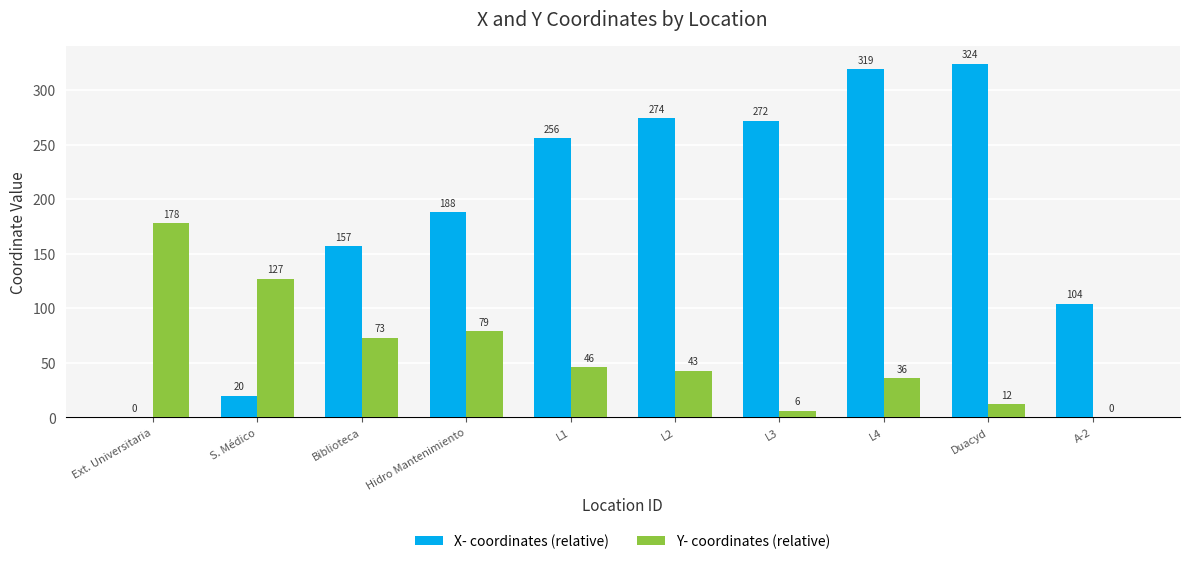

At which category is the sum across all series the highest?

L4